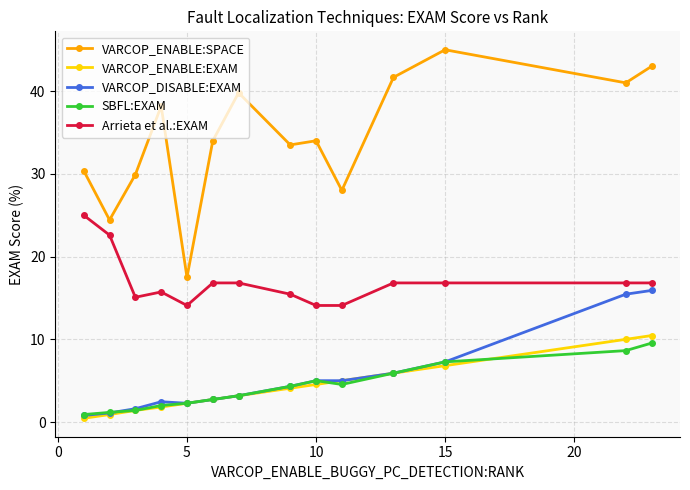

At how many categories does at least one series exceed 8?

14